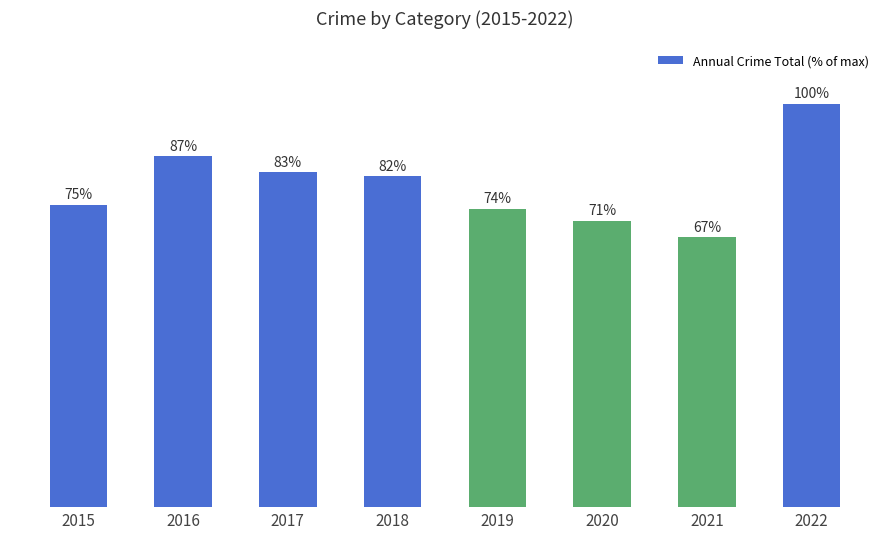

List the labels in order of value, largest first.

2022, 2016, 2017, 2018, 2015, 2019, 2020, 2021